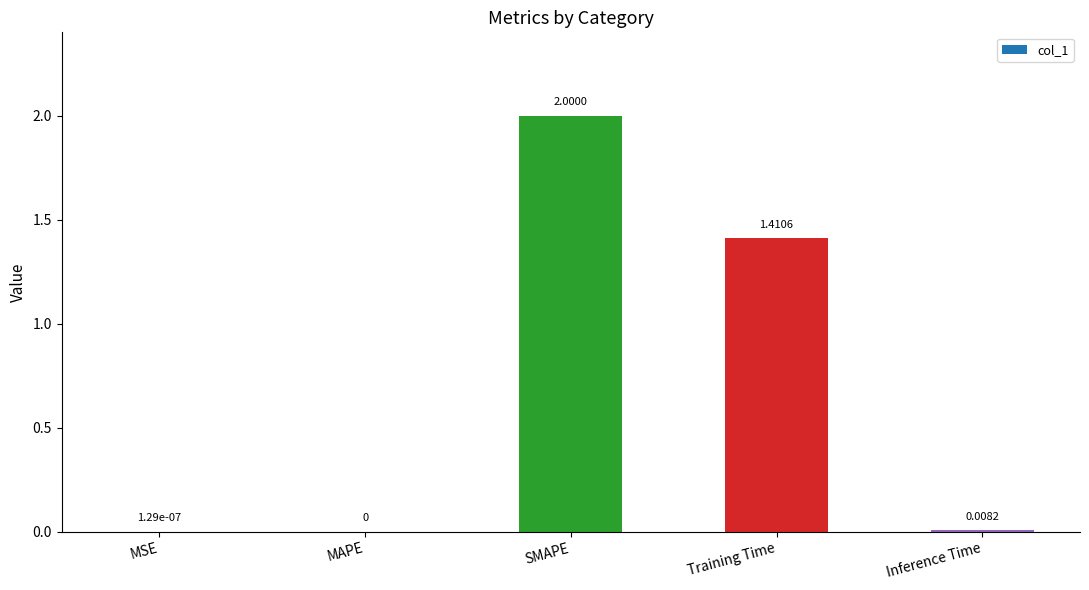

Are the bars horizontal?

No